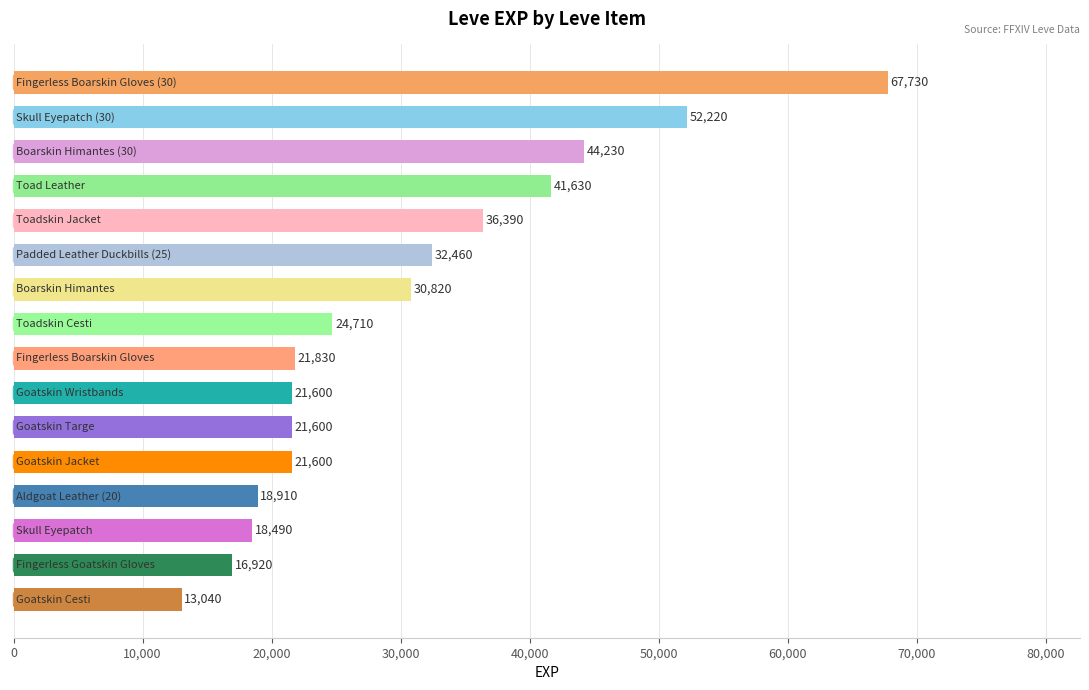

What is the value of the 7th bar from the top?

30820